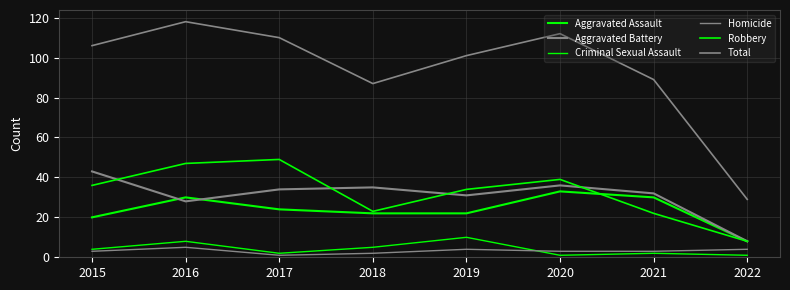

What is the spread (max minus min) of values at 2020?

111